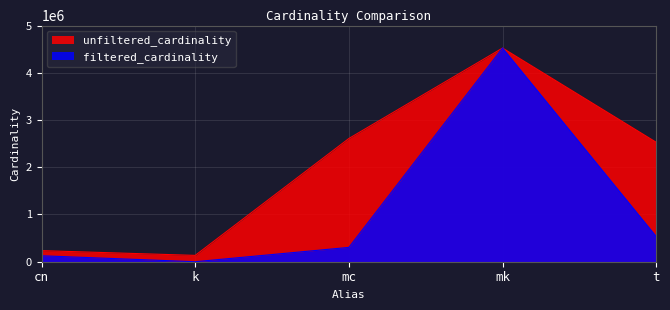

At which category does unfiltered_cardinality reach its first local peak?

mk